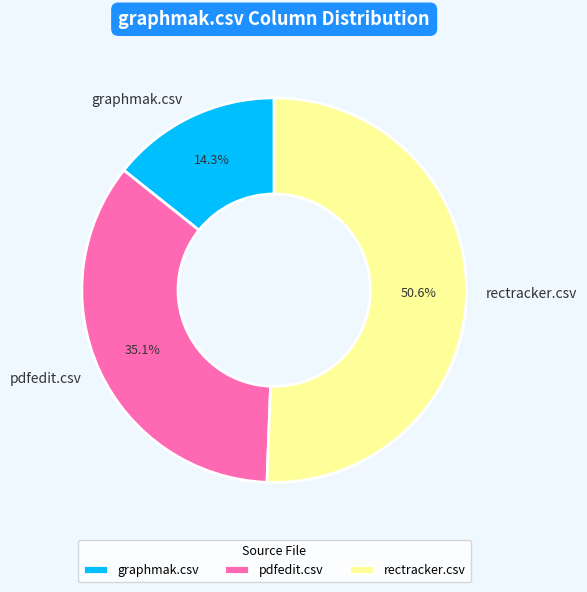

Is there any slice that represents more than half of the pie?

Yes